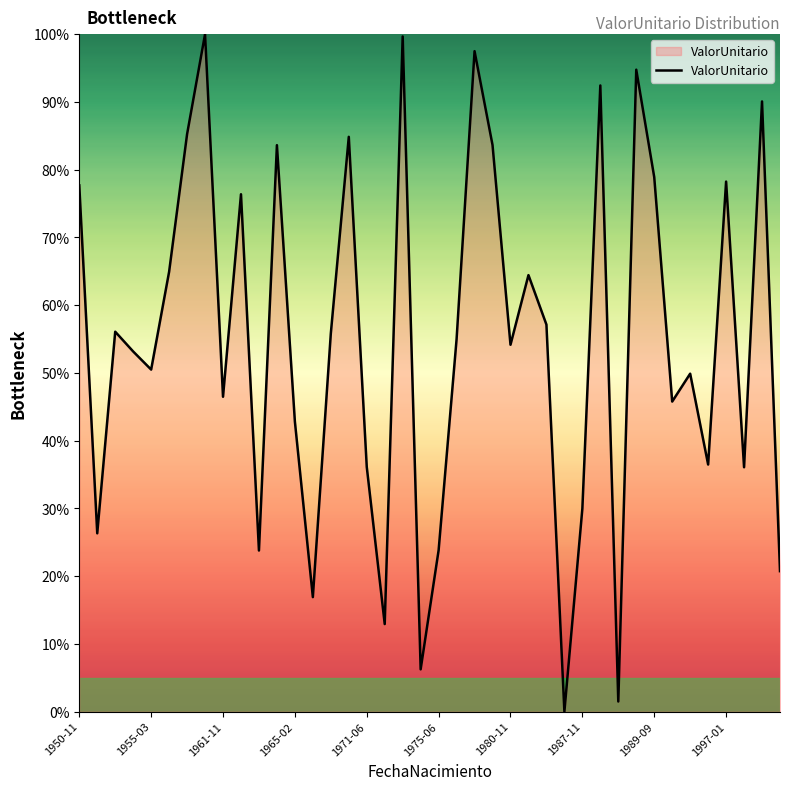

How many distinct data groups are displayed?

1